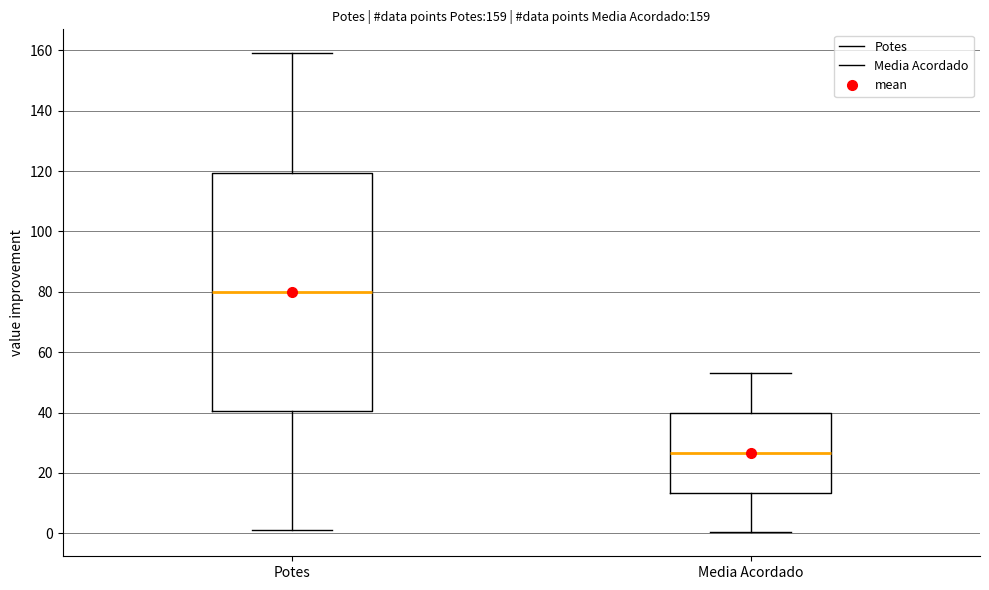

Which box has the highest median line?

Potes